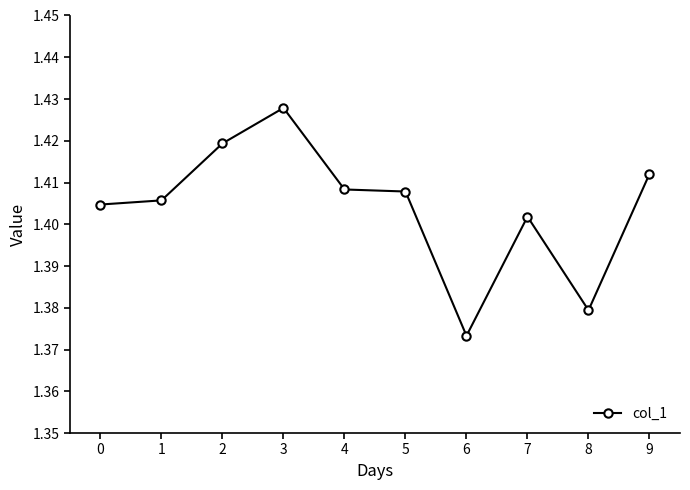

Where is the first local maximum?

3